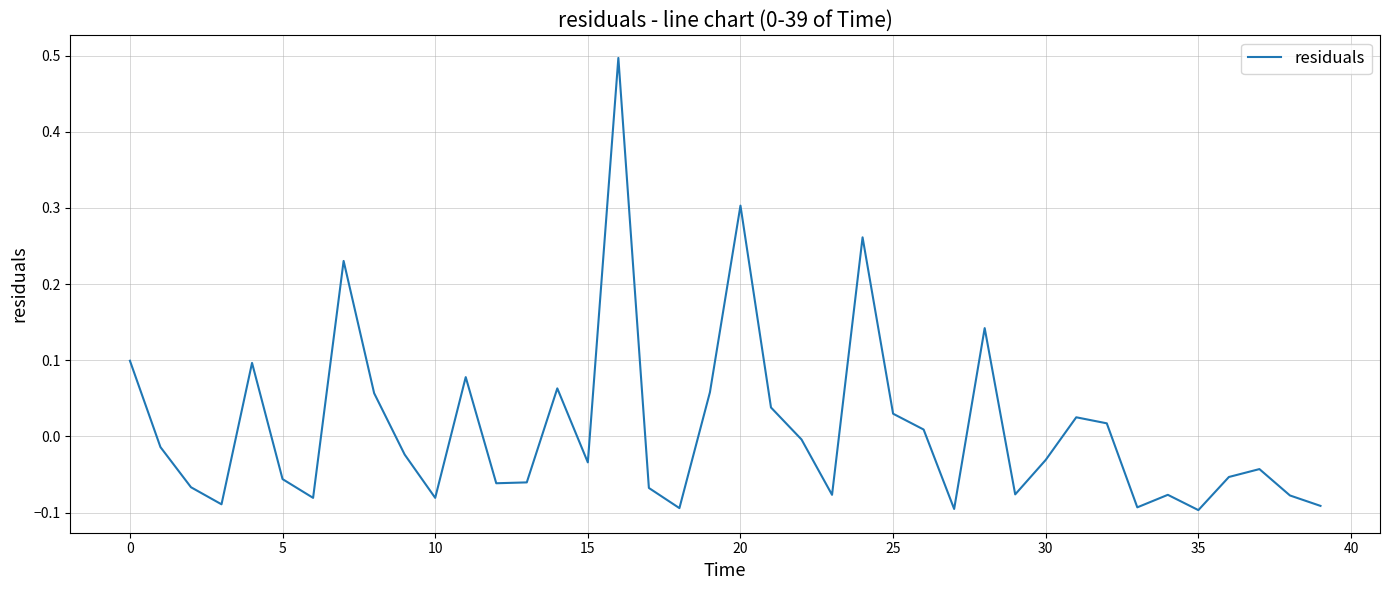

What is the maximum value shown in the chart?

0.5